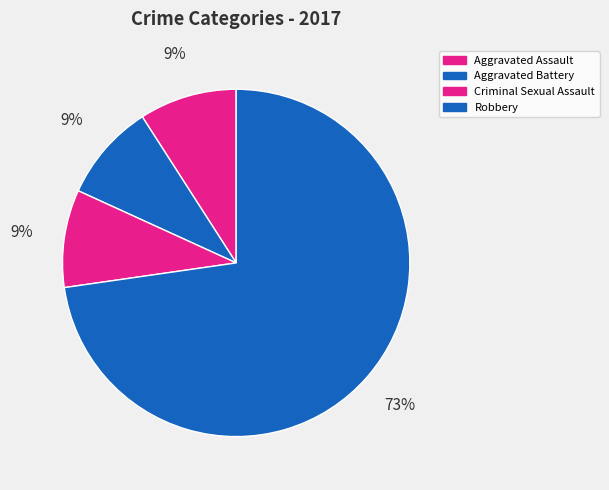

True or false: Aggravated Battery accounts for 9% of the total.

True